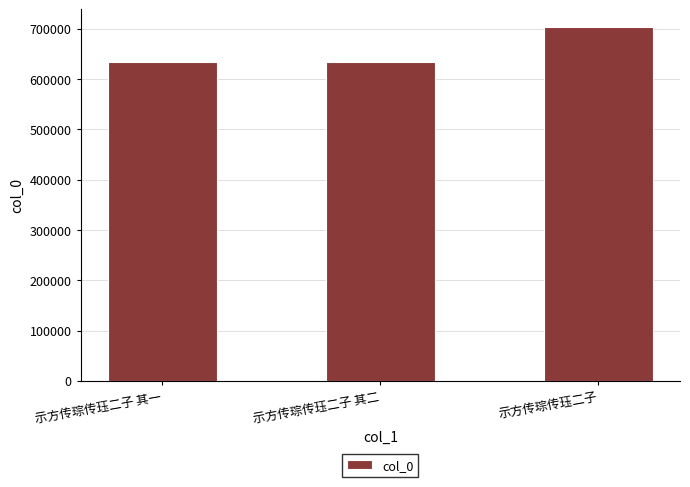

What is the sum of the values at 示方传琮传珏二子 and 示方传琮传珏二子 其二?

1338070